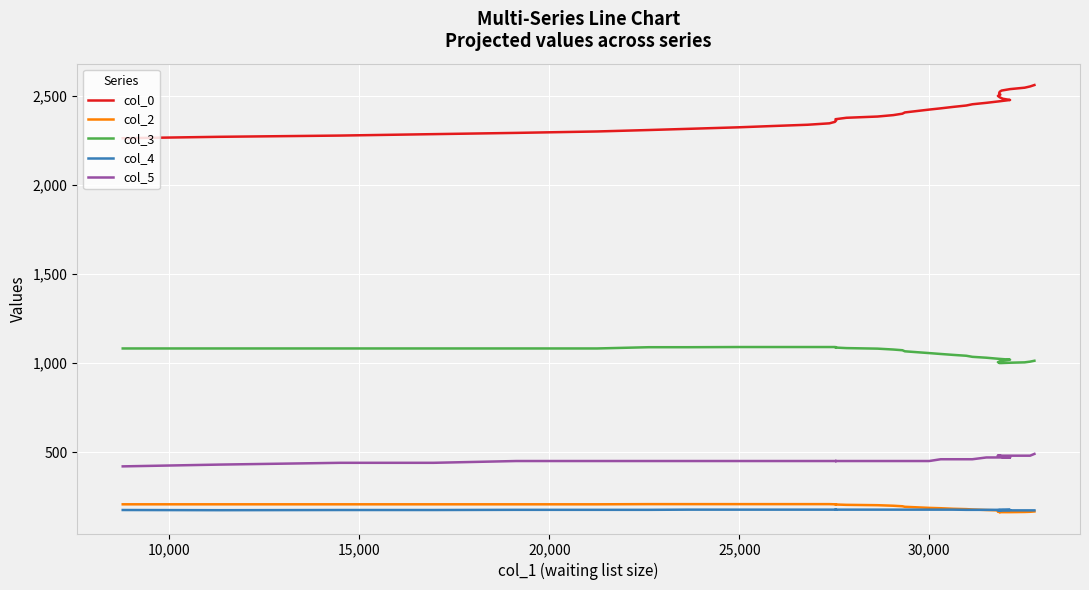

What is the value of the col_2 point at the 7th from the left?

208.0